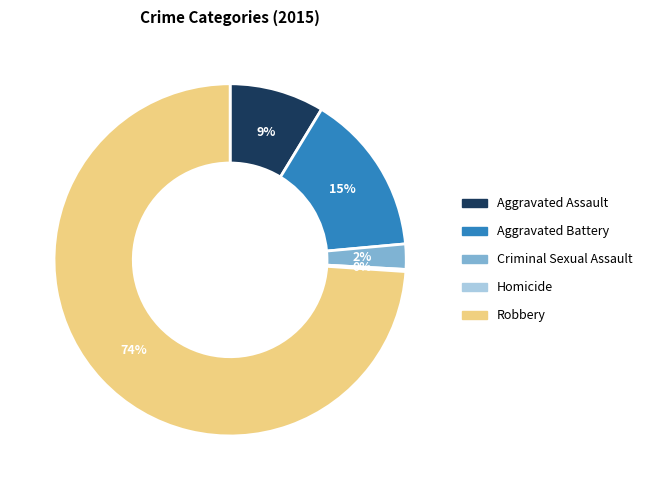

To the nearest percent, what is the average slice percentage?

20%